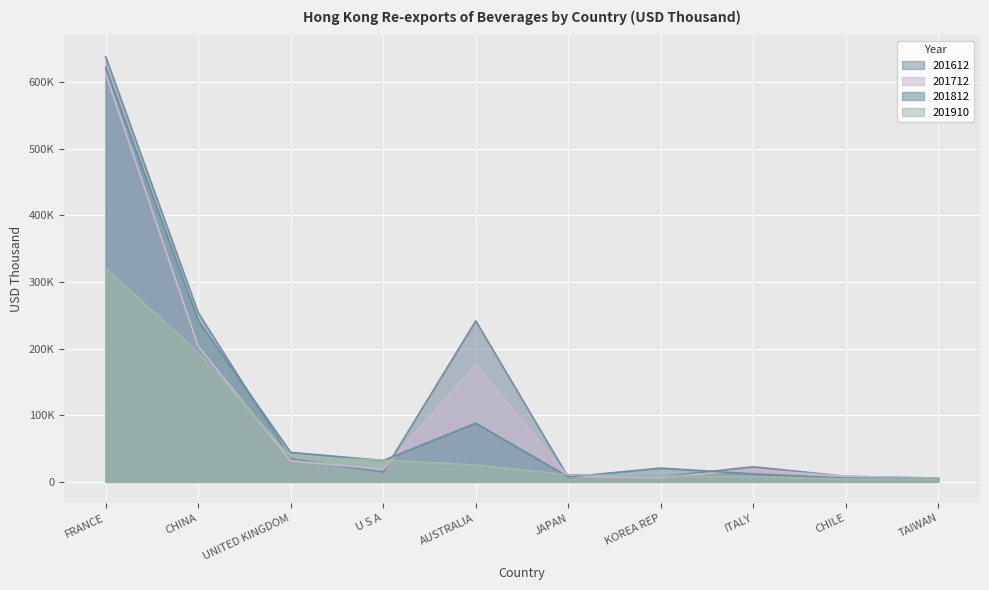

Which series has the widest spread of values?

201612